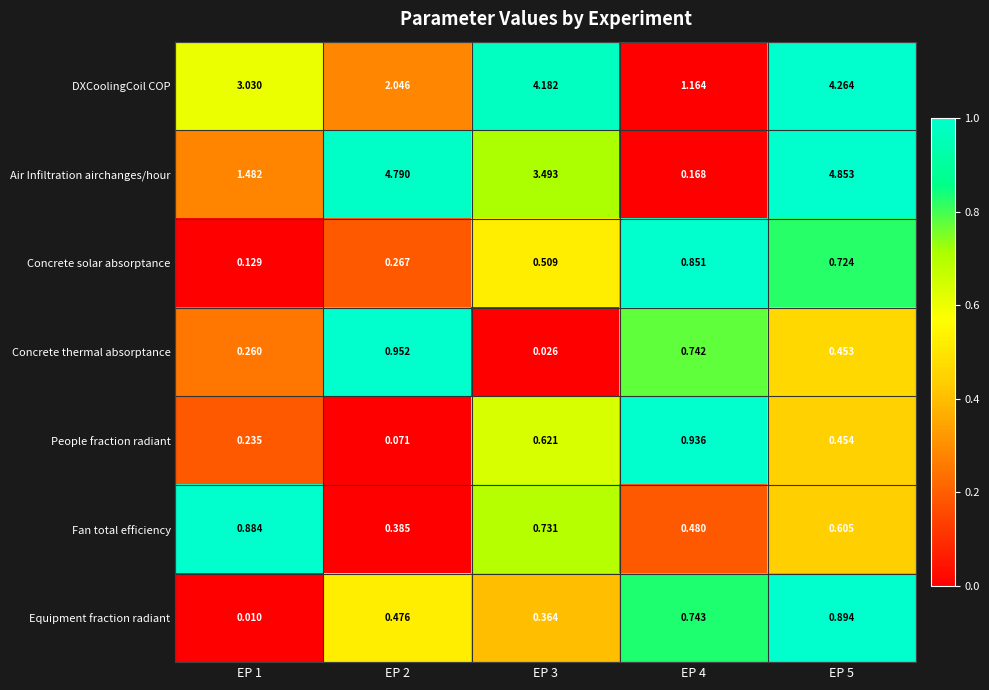

Which series changed the most between EP 4 and EP 5?

Air Infiltration airchanges/hour